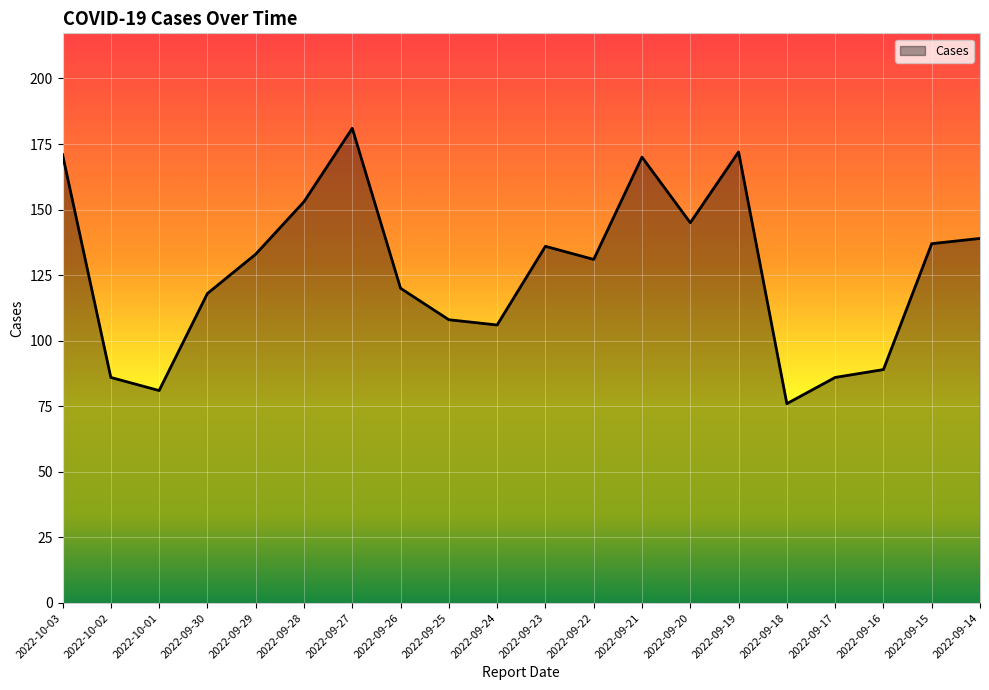

What is the difference between the values at 2022-09-20 and 2022-09-15?

8